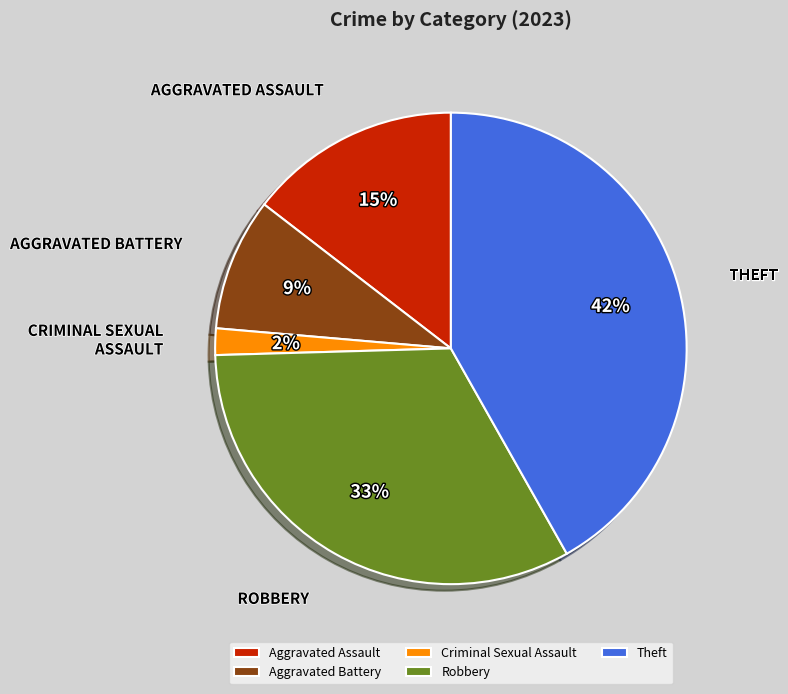

Between Robbery and Theft, which is larger?

Theft